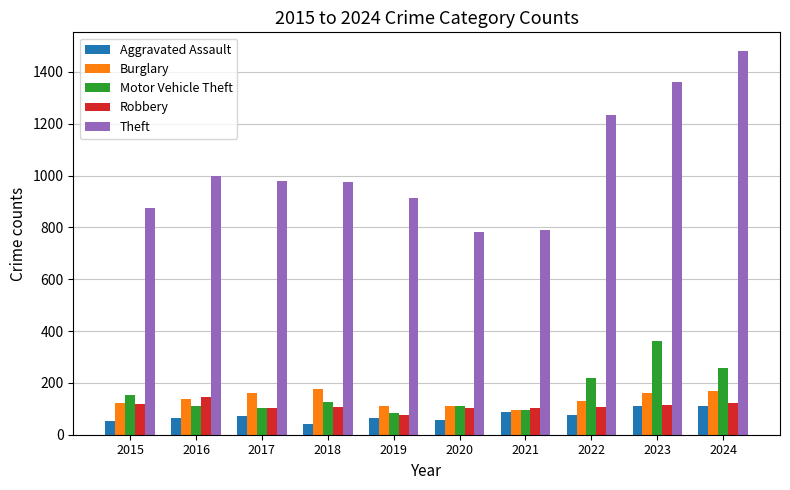

What is the difference between the maximum and minimum values in the Burglary series?

81